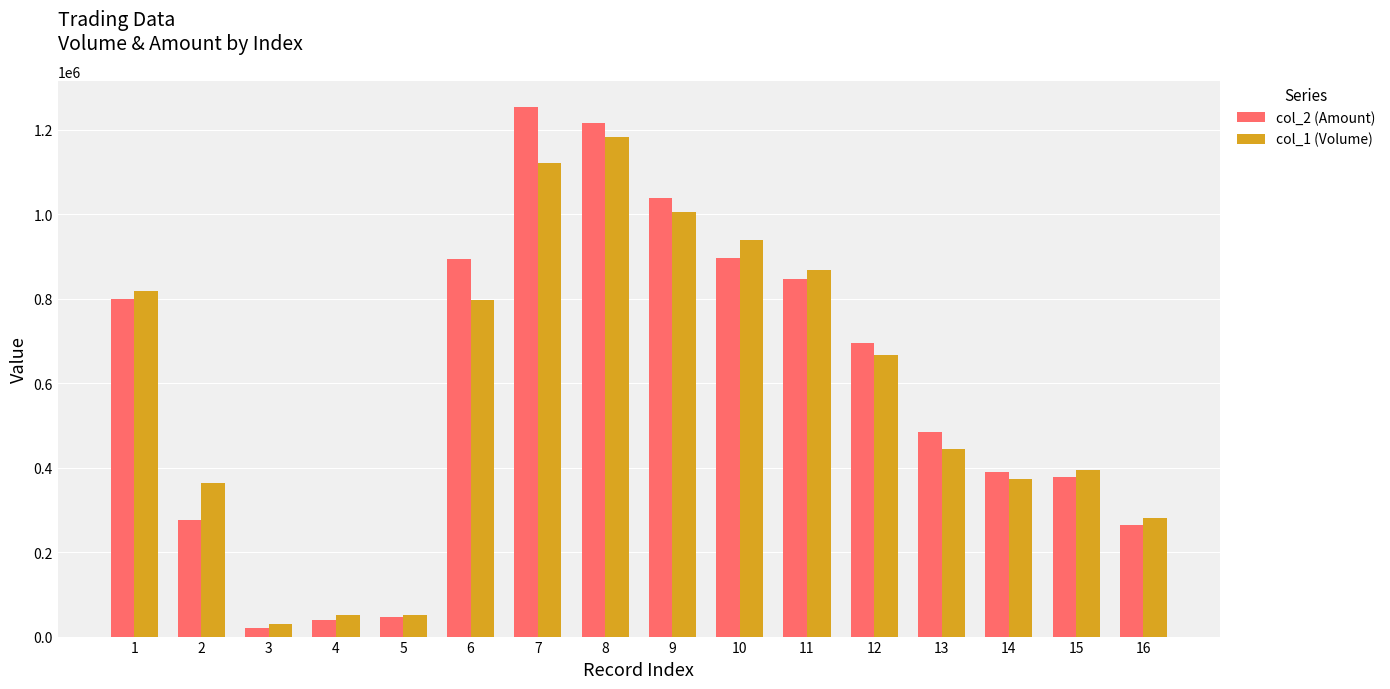

At which label is col_2 (Amount) closest to 636410?

12